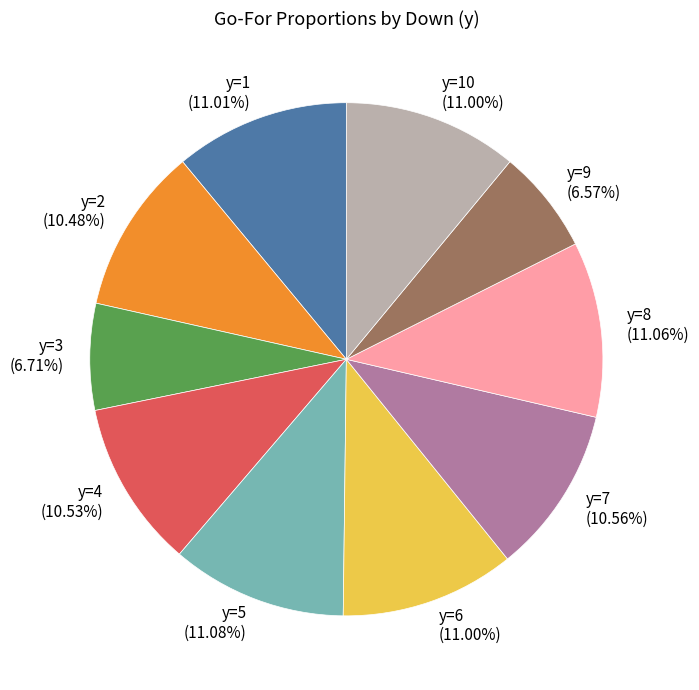

Do y=1 (11.01%) and y=8 (11.06%) together represent more than half of the pie?

No